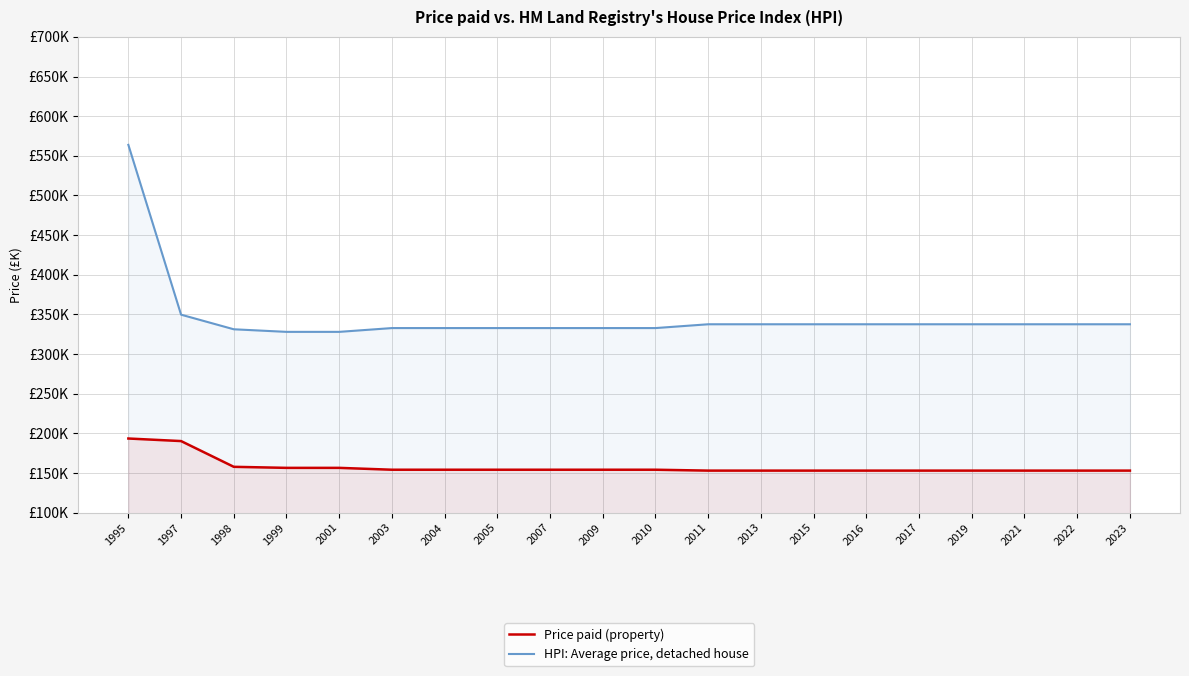

Which label corresponds to the largest value in the chart?

1995